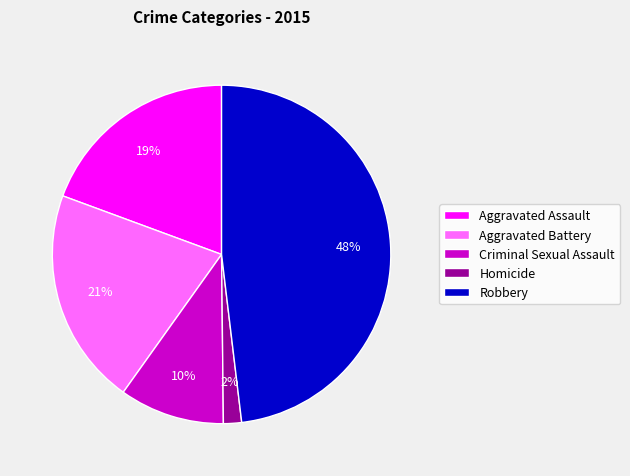

Does any single category account for the majority?

No